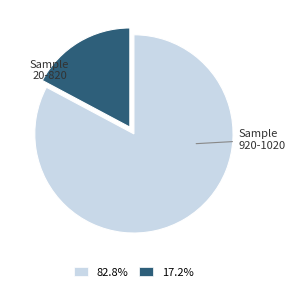

Does any single category account for the majority?

Yes